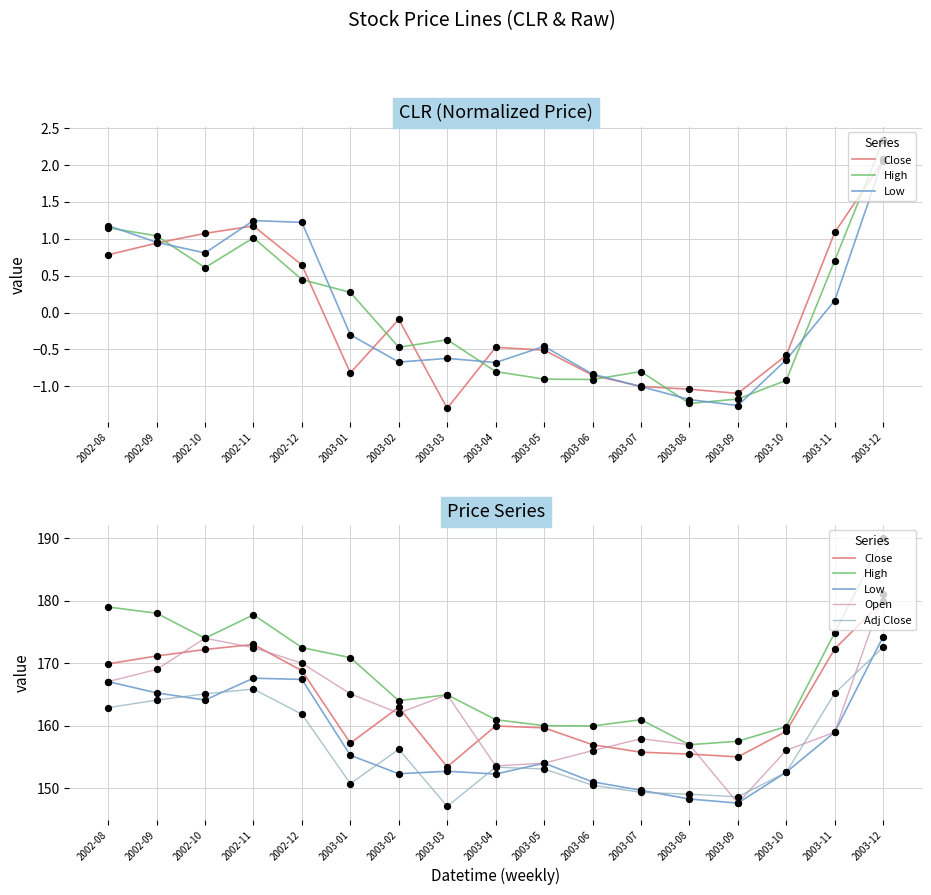

At which category is the sum across all series the highest?

2003-12